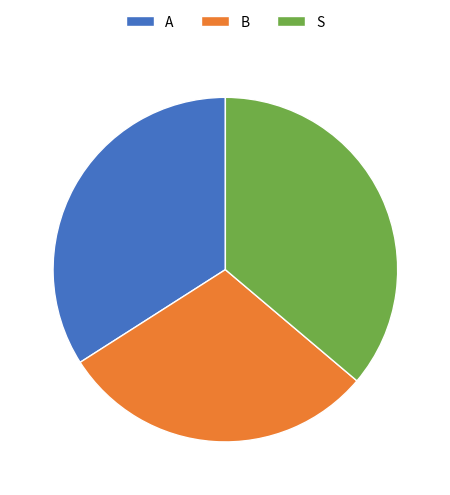

Which slice is the largest?

S